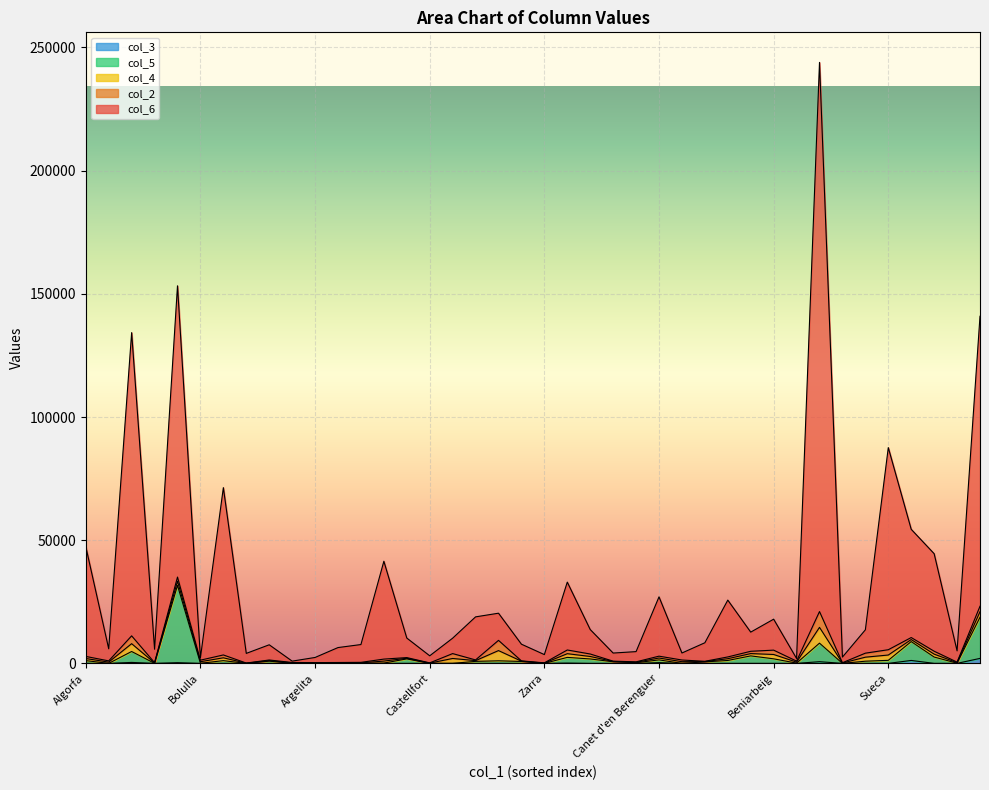

True or false: col_3 and col_6 intersect in this chart.

False